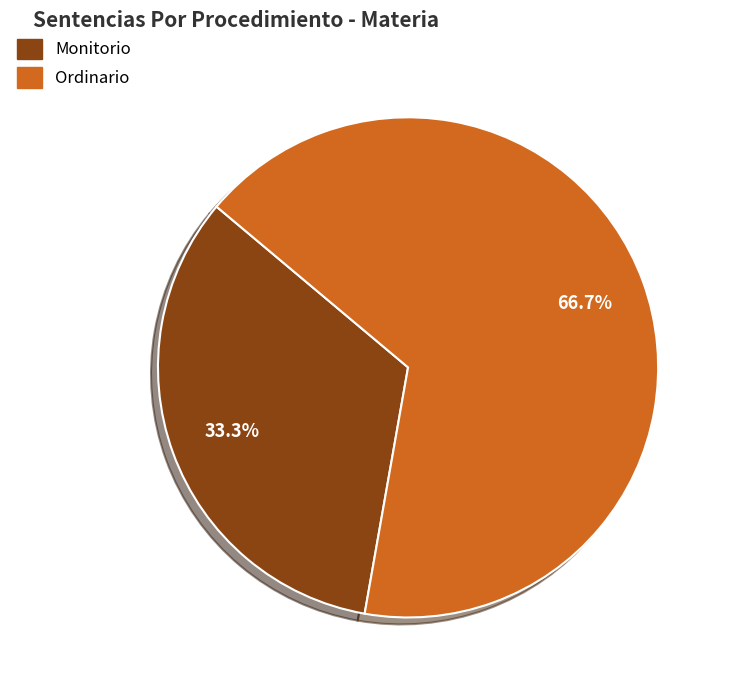

Is there a majority slice in this chart?

Yes